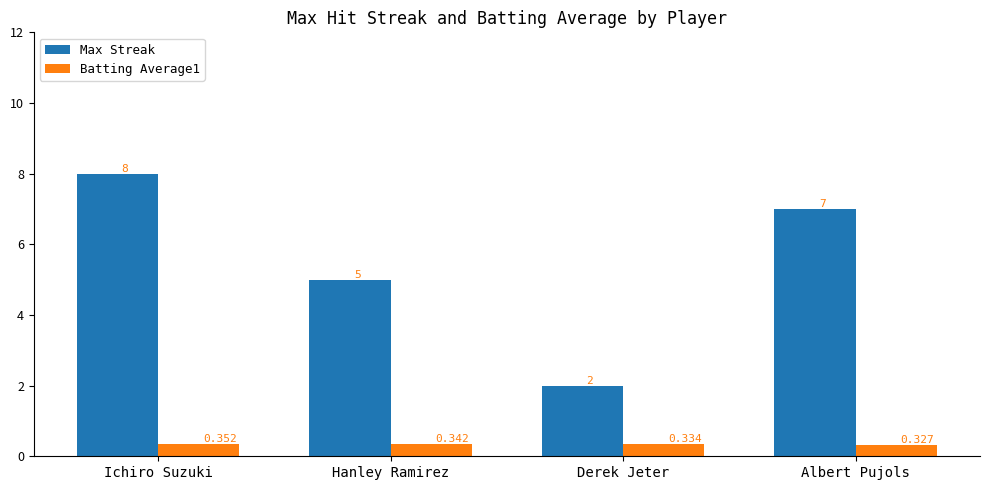

Which series changed the most between Derek Jeter and Albert Pujols?

Max Streak